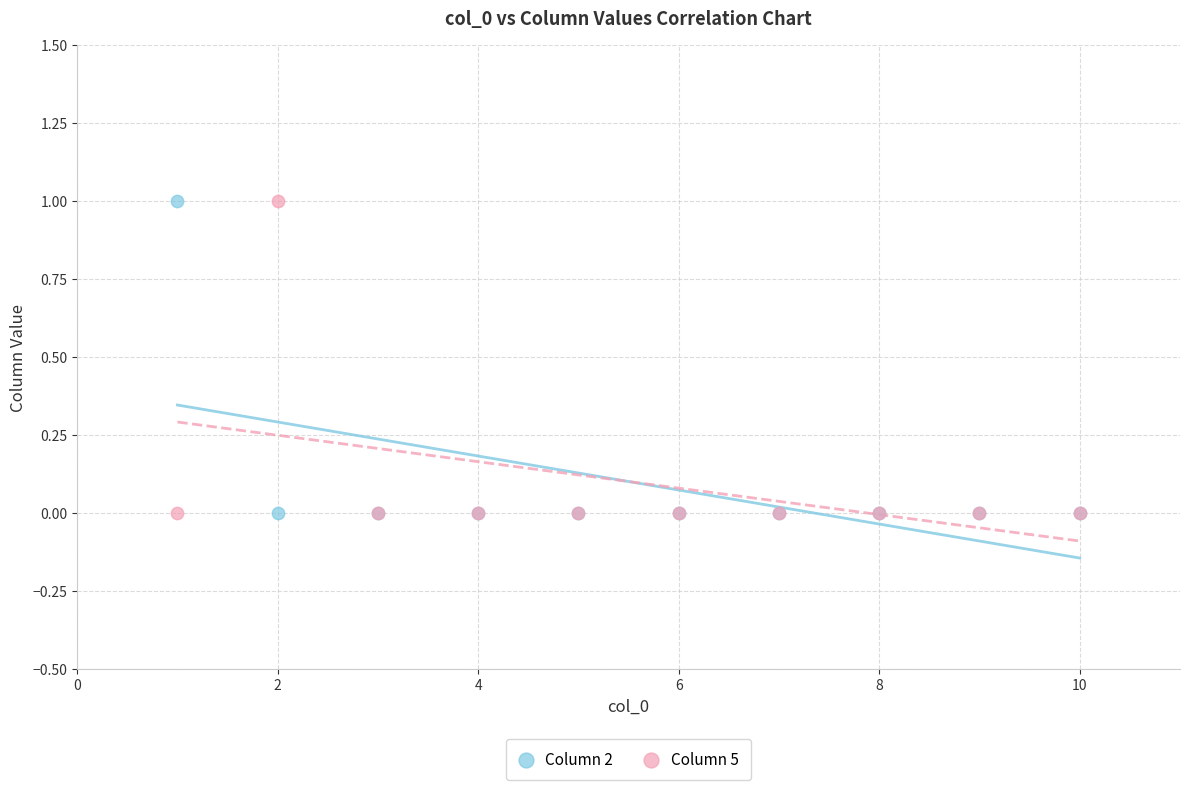

What is the X range (max minus min) for the scatter plot?

9